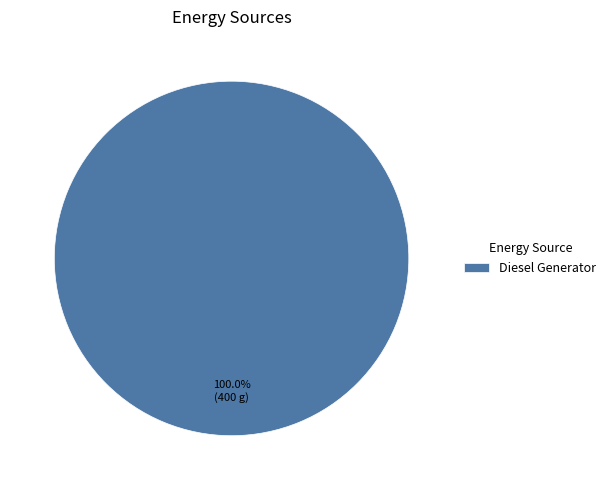

Rank the categories by value from lowest to highest.

Diesel Generator